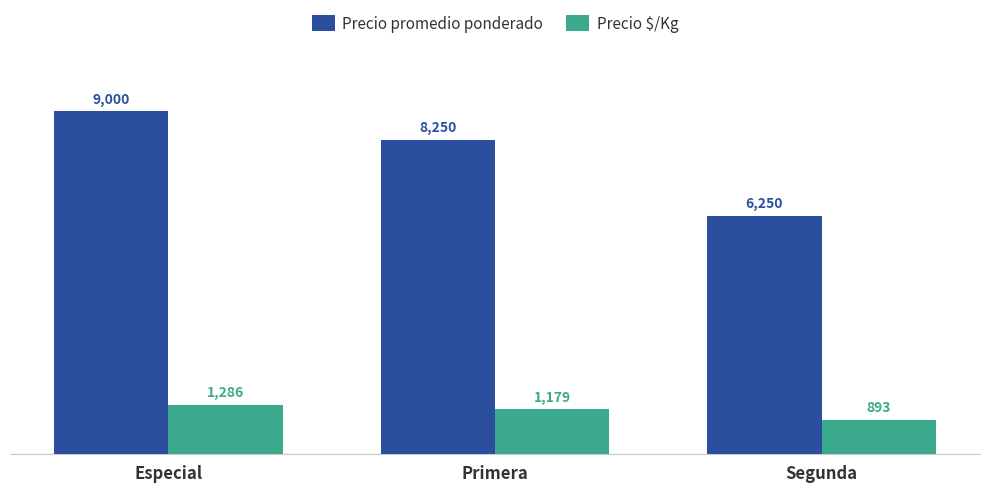

What is the value of the Precio $/Kg bar at the 1st from the left?

1286